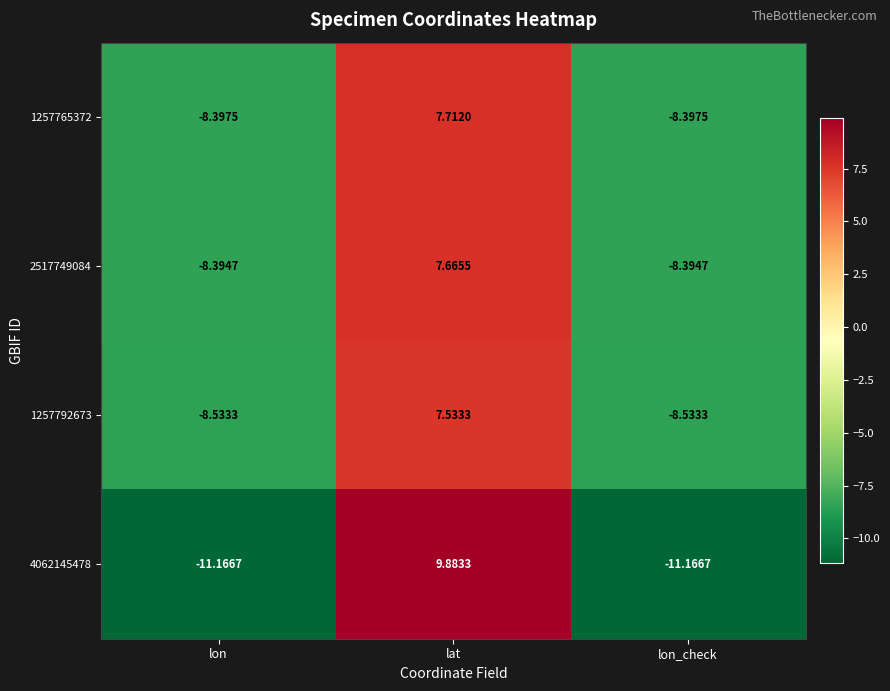

Which category has the highest value across all series?

lat